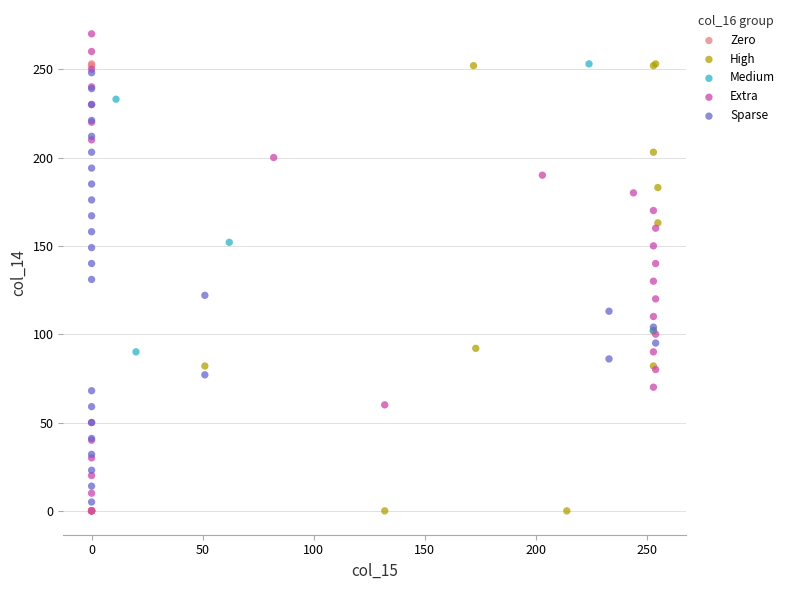

Which series reaches the maximum Y coordinate?

Extra